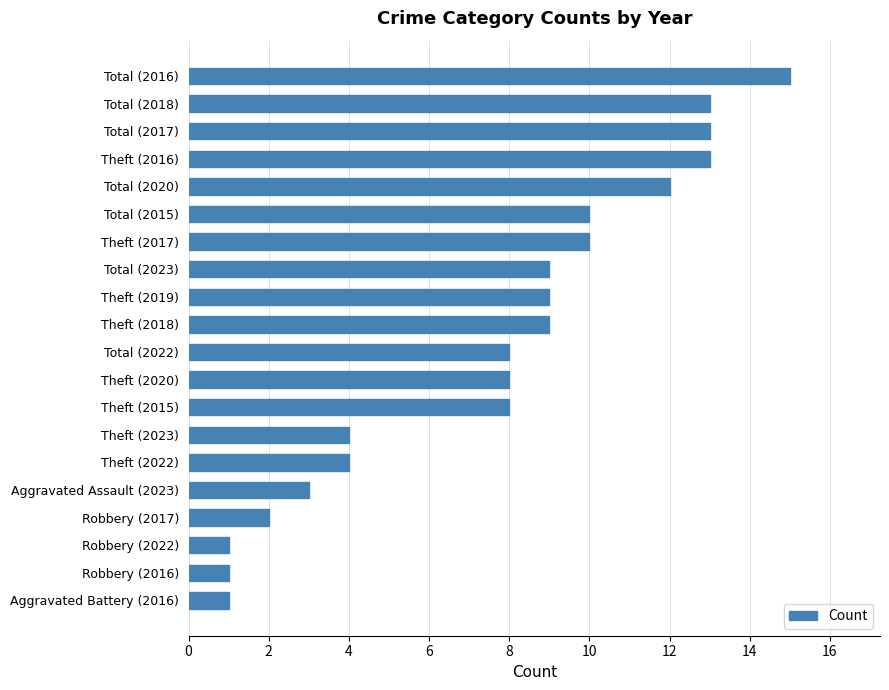

Reading top to bottom, what are all the values shown in this chart?

Total (2016)=15	Total (2018)=13	Total (2017)=13	Theft (2016)=13	Total (2020)=12	Total (2015)=10	Theft (2017)=10	Total (2023)=9	Theft (2019)=9	Theft (2018)=9	Total (2022)=8	Theft (2020)=8	Theft (2015)=8	Theft (2023)=4	Theft (2022)=4	Aggravated Assault (2023)=3	Robbery (2017)=2	Robbery (2022)=1	Robbery (2016)=1	Aggravated Battery (2016)=1